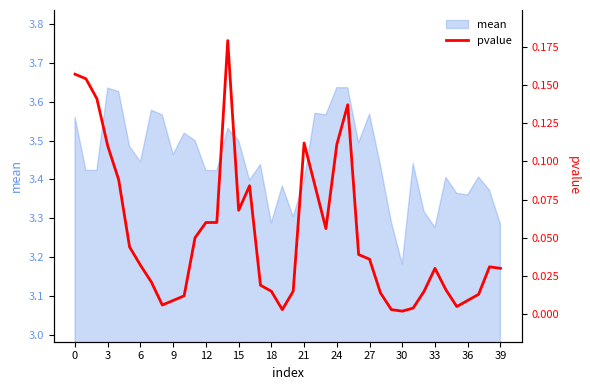

Does the chart have visible grid lines?

No